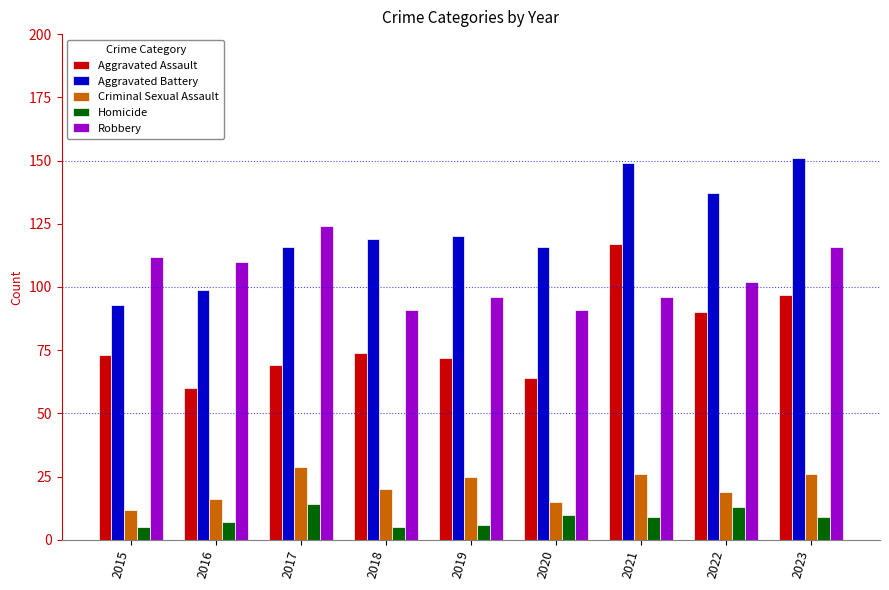

What is the value of the Criminal Sexual Assault bar at the 3rd from the left?

29